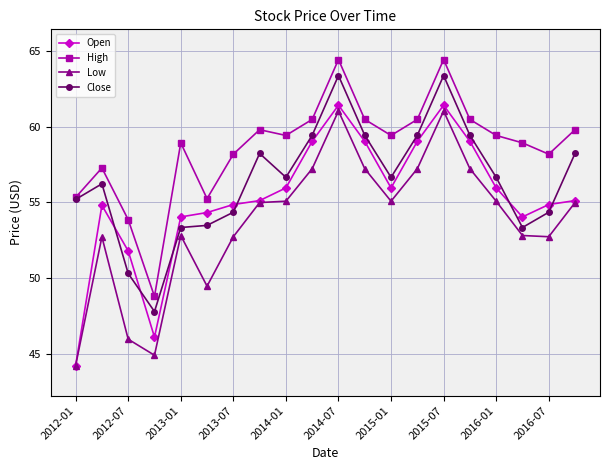

What is the greatest value displayed?

64.5